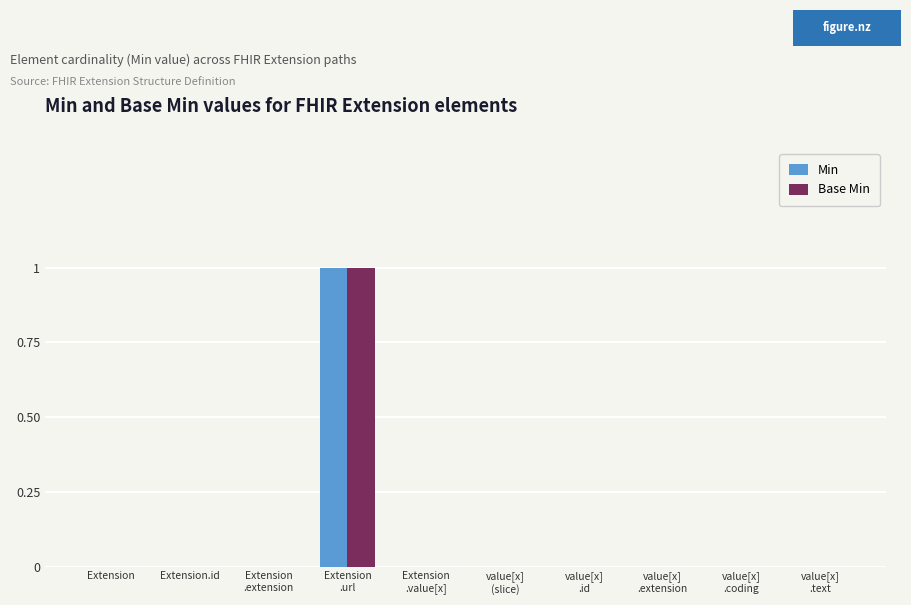

Is it true that Base Min equals 0 at Extension?

True